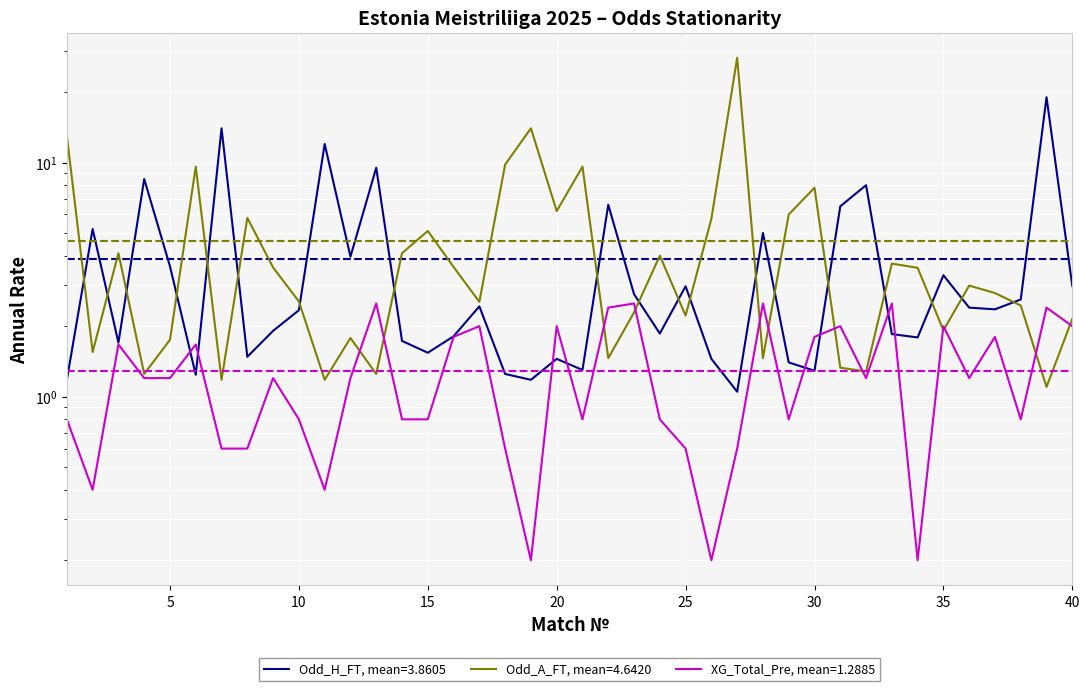

At which category is the sum across all series the highest?

27